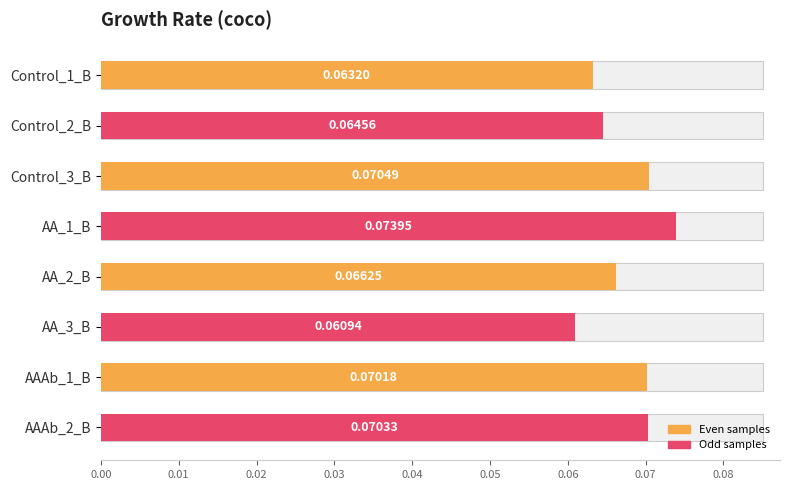

What is the maximum value shown in the chart?

0.1